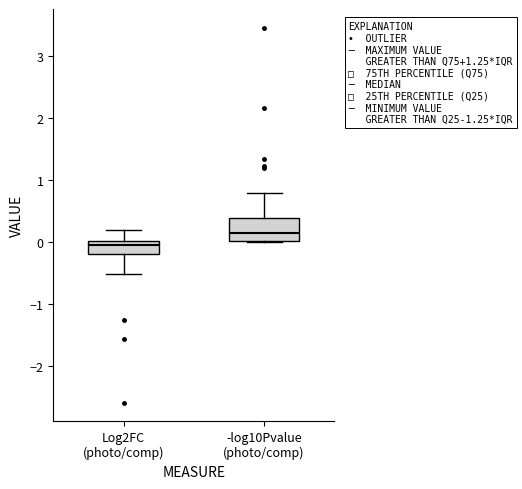

Reading left to right, read every box against the y-axis: the position of its median line, the range the box covers, and the ends of its whiskers. The values are not printed on the chart, so give them approximately, as read against the axis.

Log2FC (photo/comp): median -0.1, box -0.2 to 0.0, whiskers -0.5 to 0.2
-log10Pvalue (photo/comp): median 0.1, box 0.0 to 0.4, whiskers 0.0 to 0.8